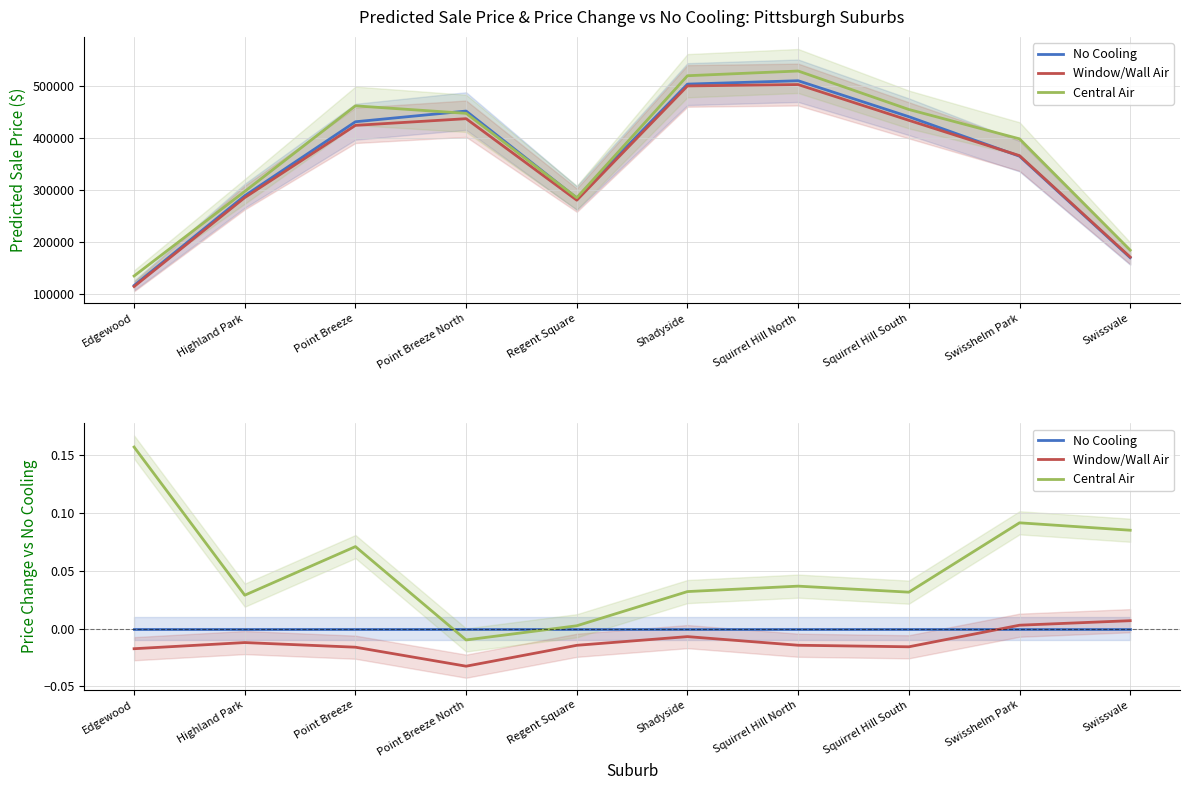

Rank the series by their maximum value, from lowest to highest.

No Cooling, Window/Wall Air, Central Air